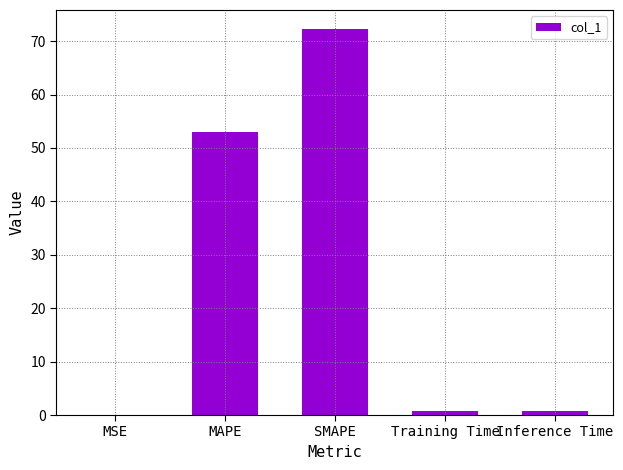

The value at SMAPE is 72.2. True or false?

True